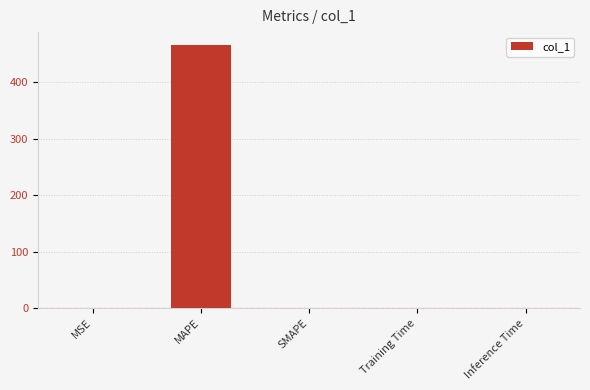

What is the maximum value shown in the chart?

466.0